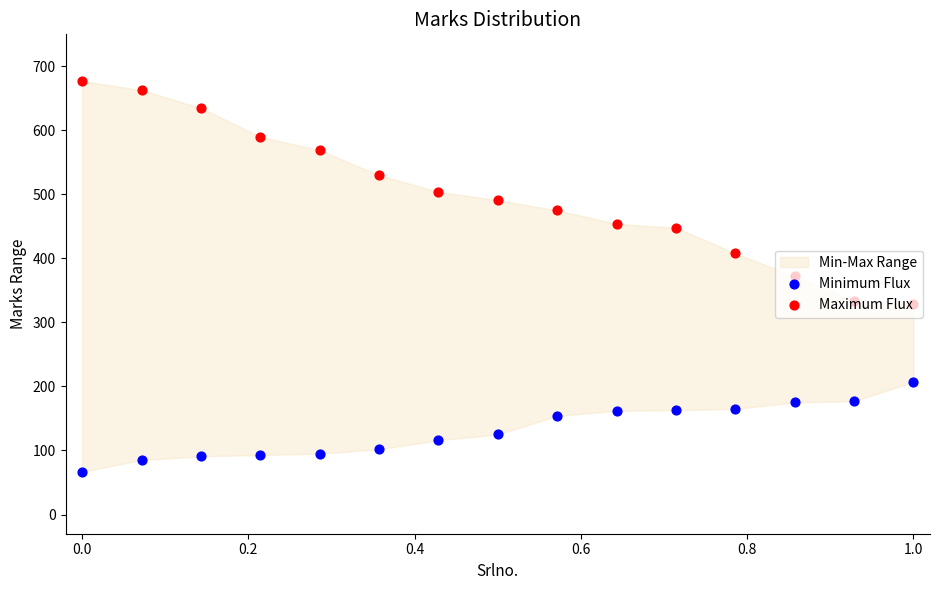

Is the value of Minimum Flux at 0.6 greater than the value of Maximum Flux at 13?

No